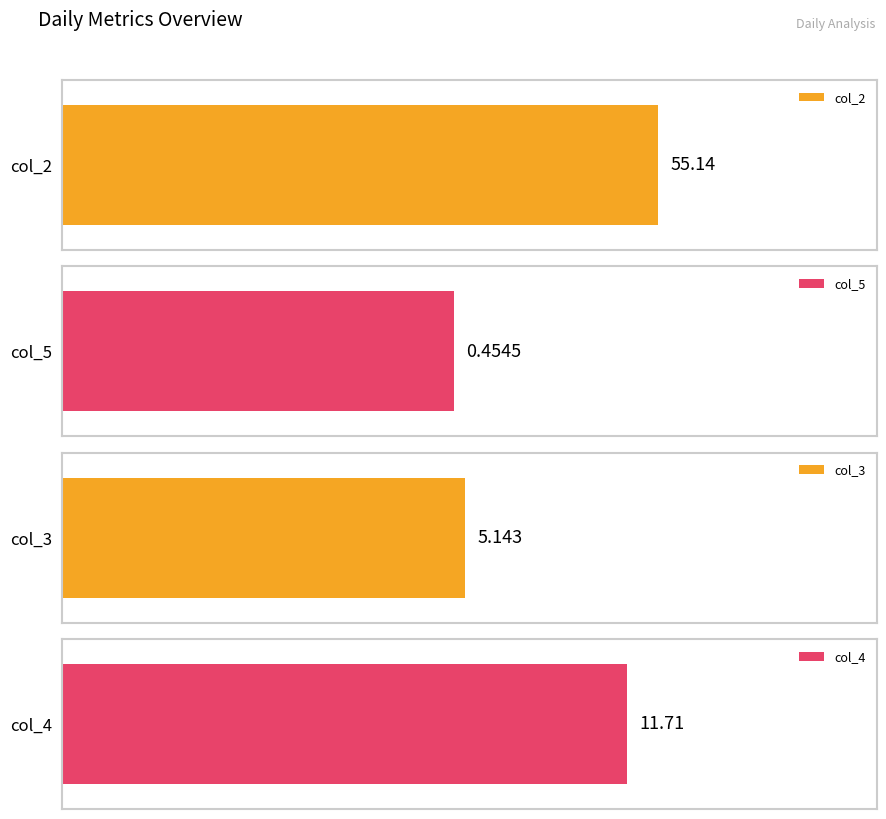

Which series has the largest total across all categories?

col_2